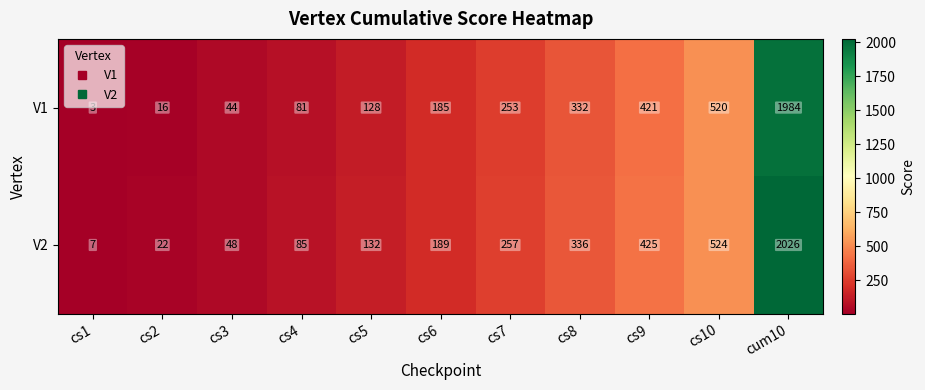

What is the minimum value shown in the chart?

3